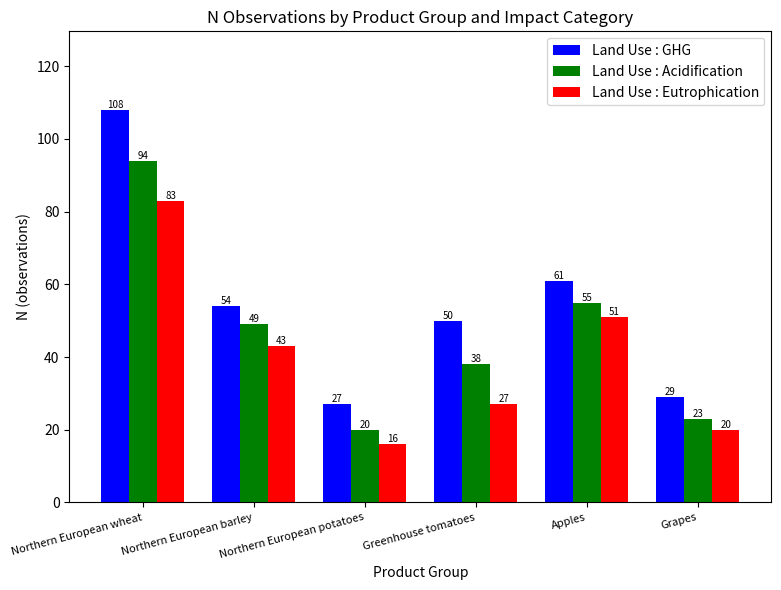

The Land Use : GHG series shows 52 at Northern European wheat. True or false?

False